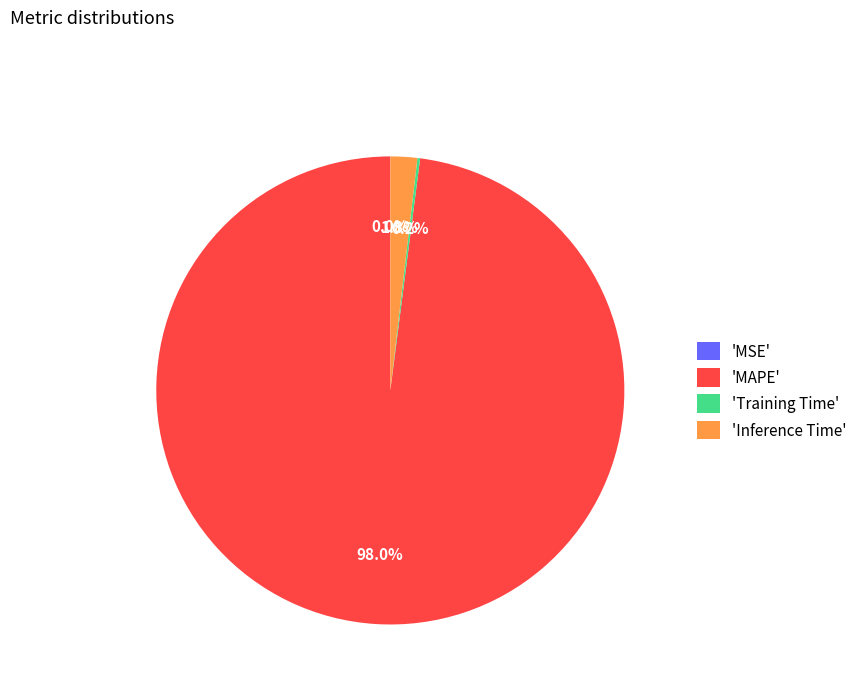

Is there a majority slice in this chart?

Yes